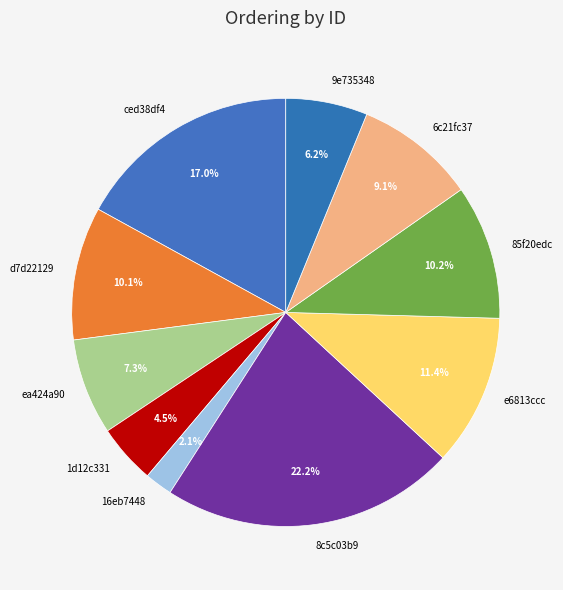

To the nearest percent, what is the difference between the largest and smallest slice percentages?

20%